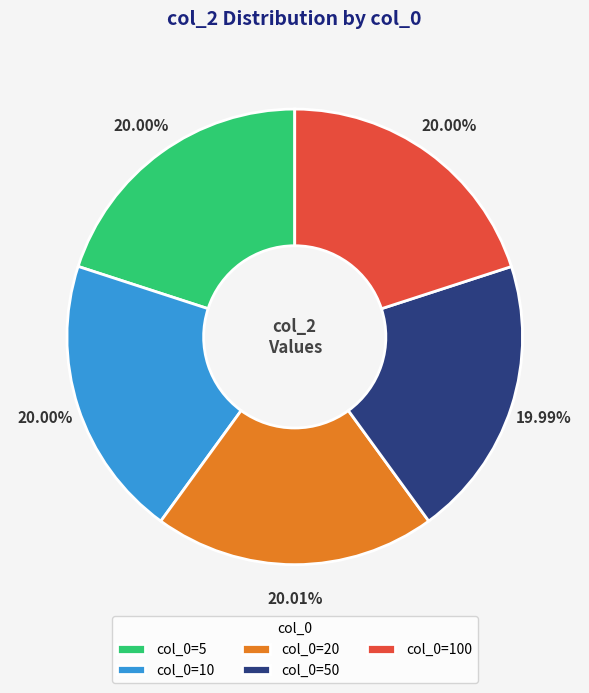

Is there any slice that represents more than half of the pie?

No